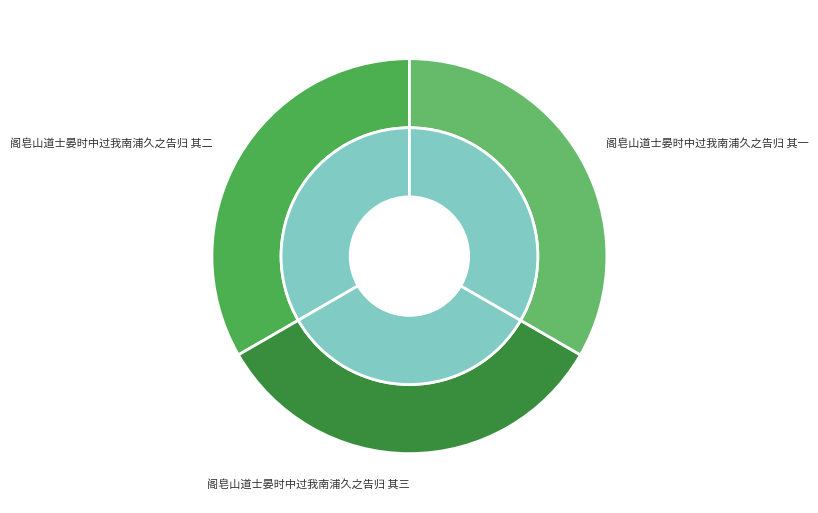

True or false: 阁皂山道士晏时中过我南浦久之告归 其二 accounts for 33% of the total.

True